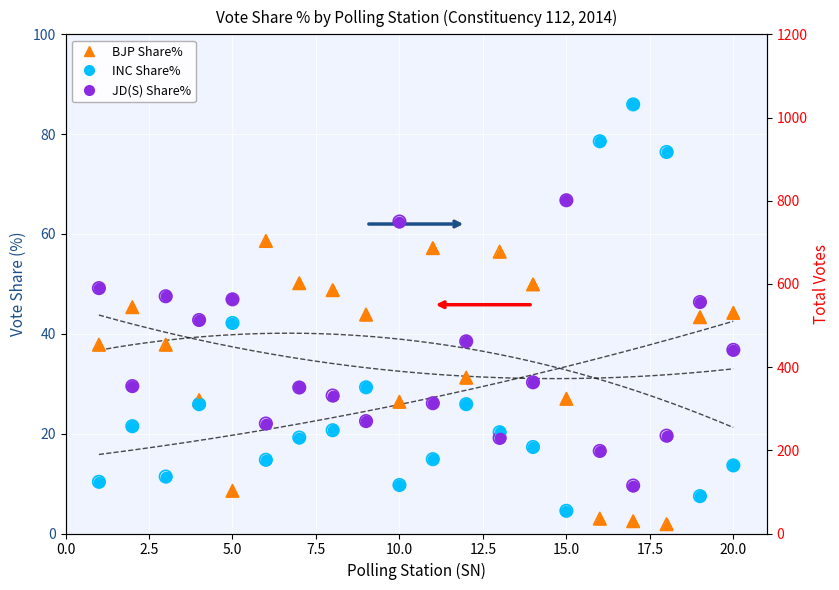

Which series contains the lowest Y value?

BJP Share%